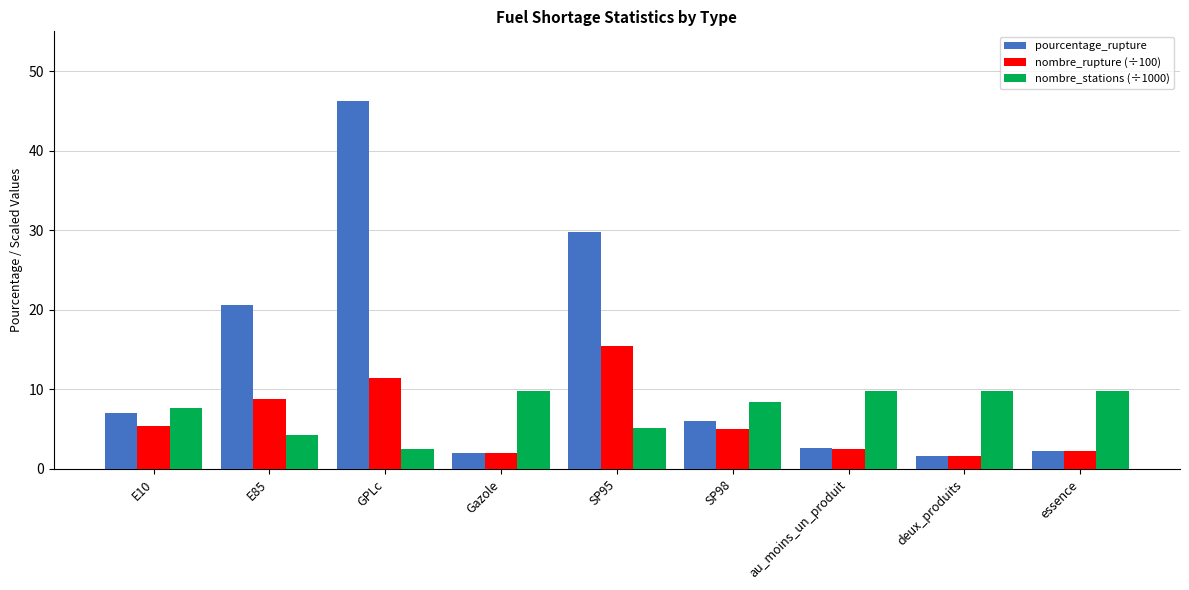

What is the sum of the pourcentage_rupture values at E85 and GPLc?

66.9